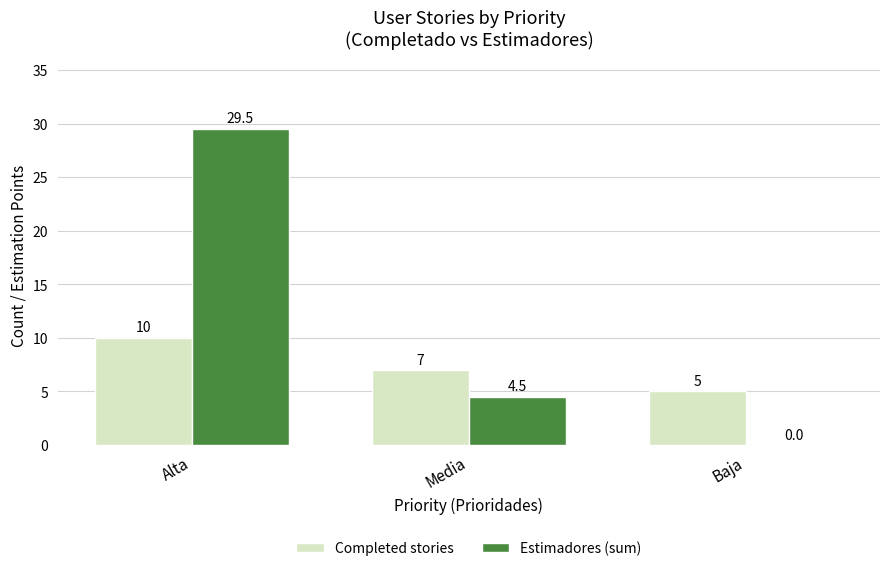

What is the sum of the Completed stories values at Baja and Alta?

15.0